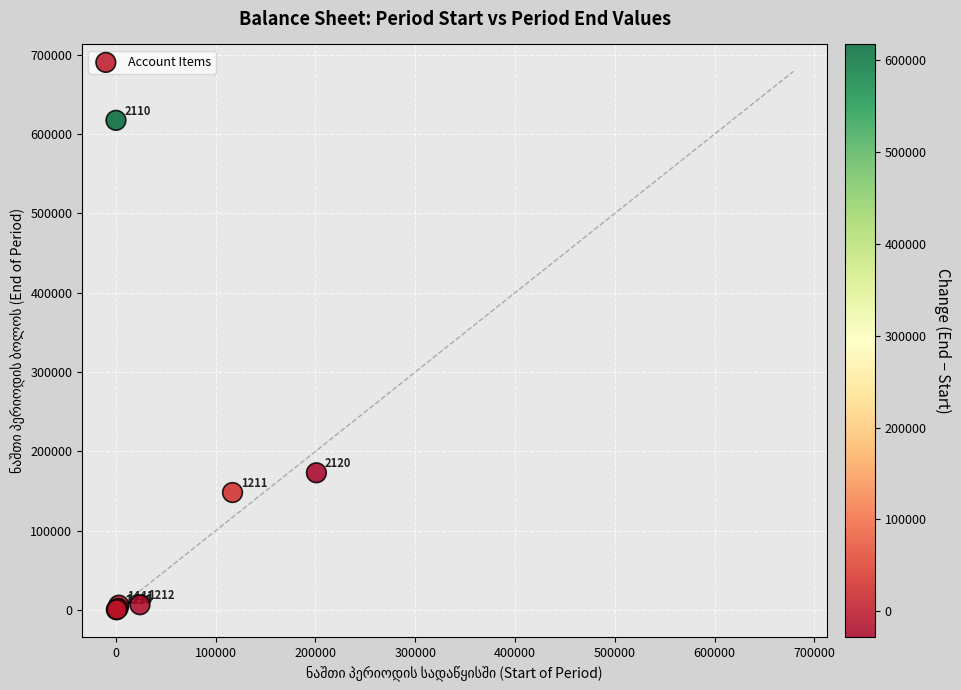

What Y value in the scatter plot is closest to 308912?

172999.9